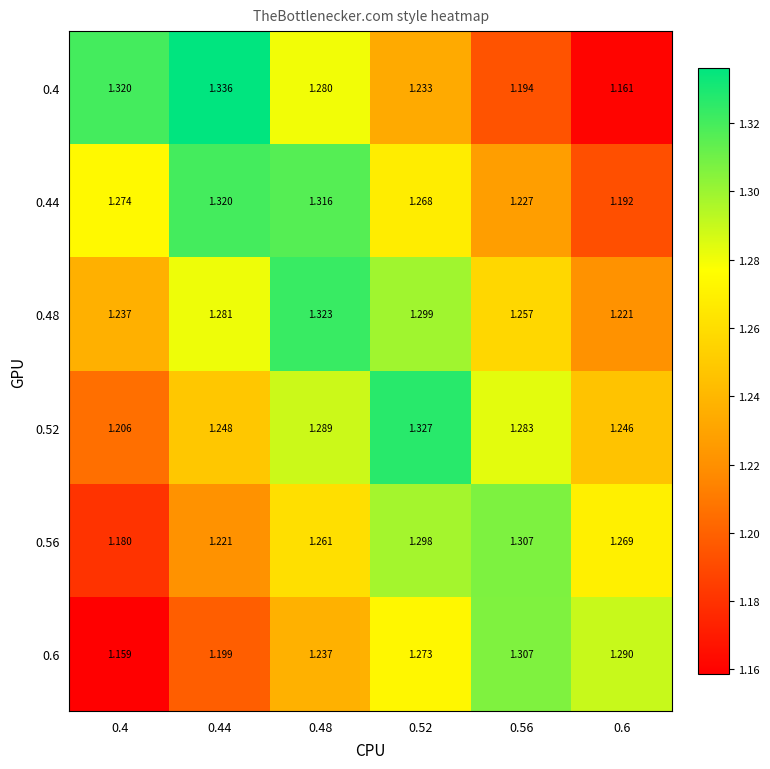

What is the difference between the highest and lowest values at 0.6?

0.1